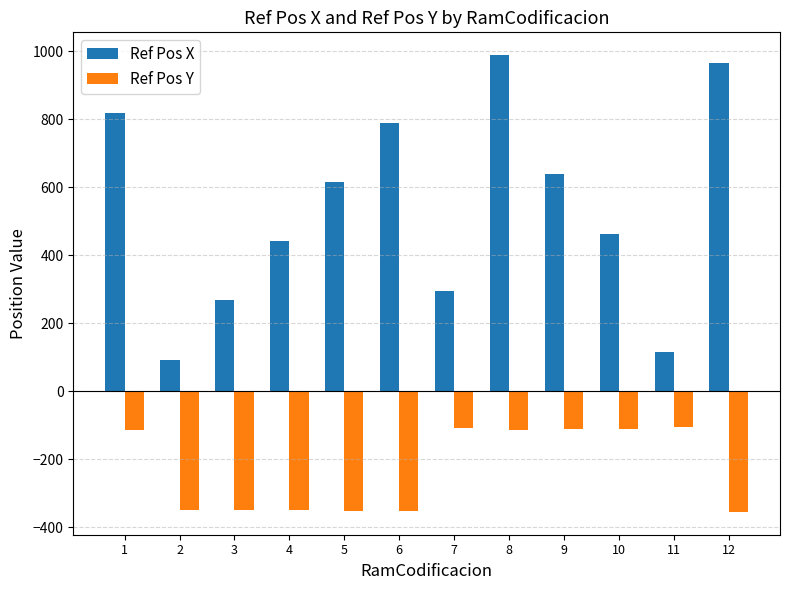

What is the lowest value of the Ref Pos X series?

91.2